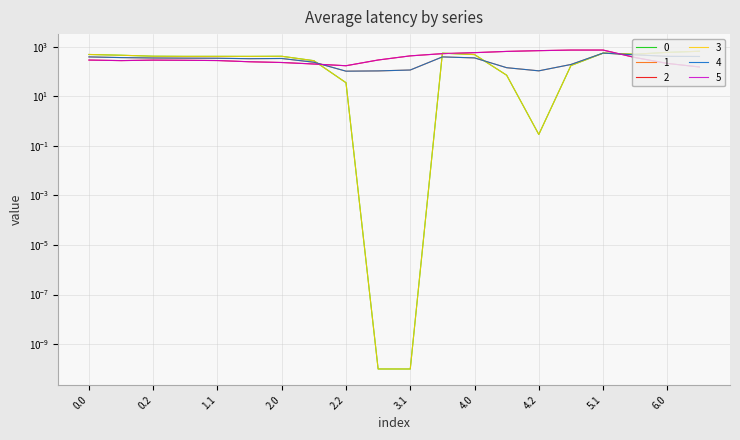

How many data points in 4 are less than 342?

10